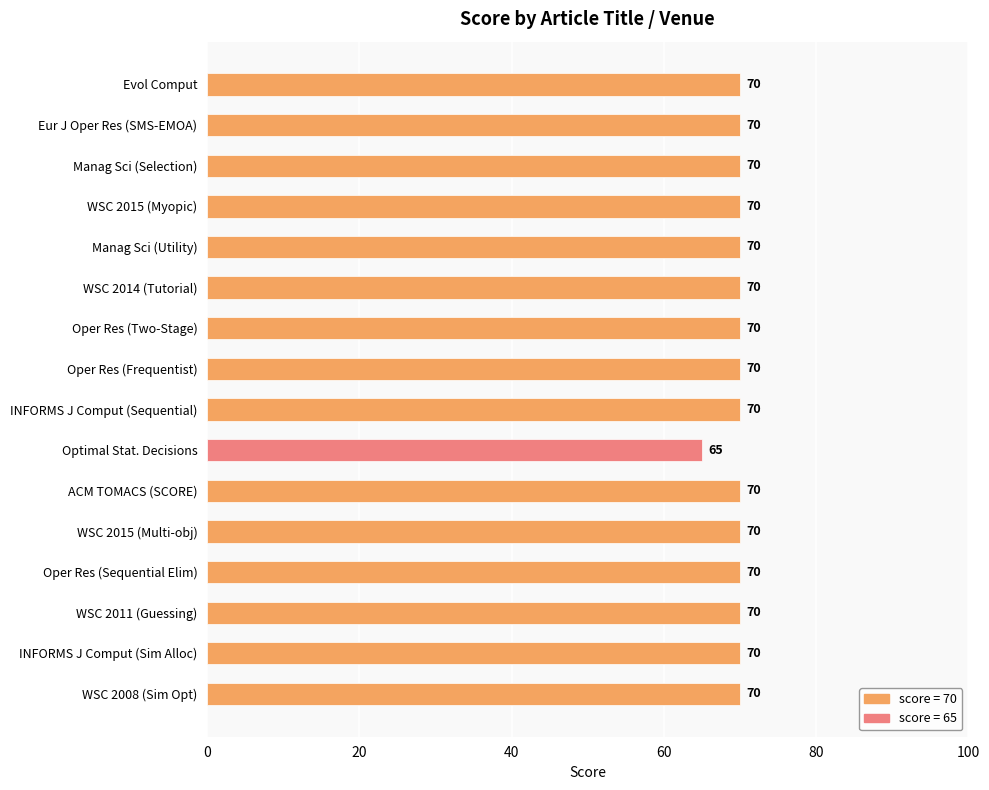

What is the label of the 3rd bar from the bottom?

WSC 2011 (Guessing)